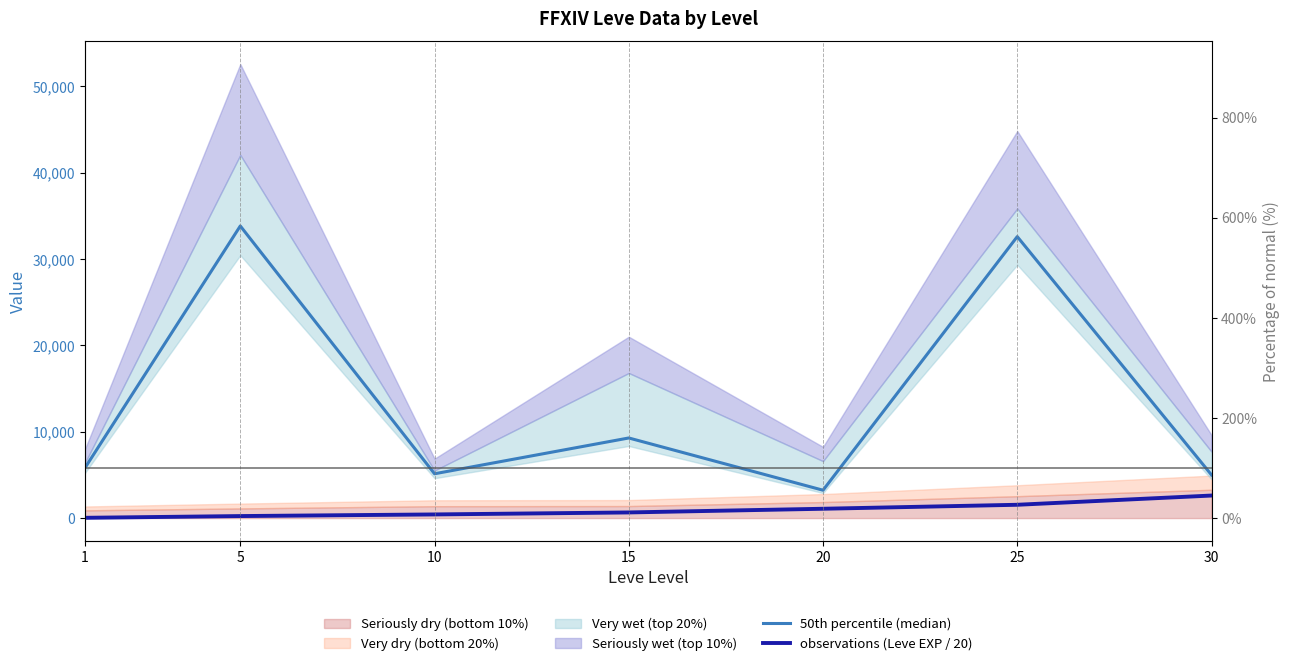

True or false: 50th percentile (median) and observations (Leve EXP / 20) intersect in this chart.

False